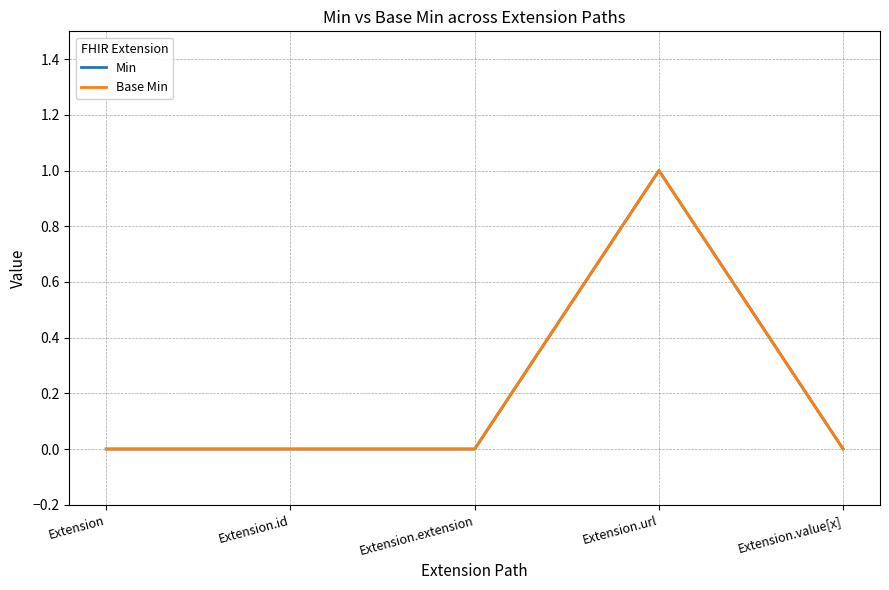

Does the chart display data point markers on the line(s)?

No